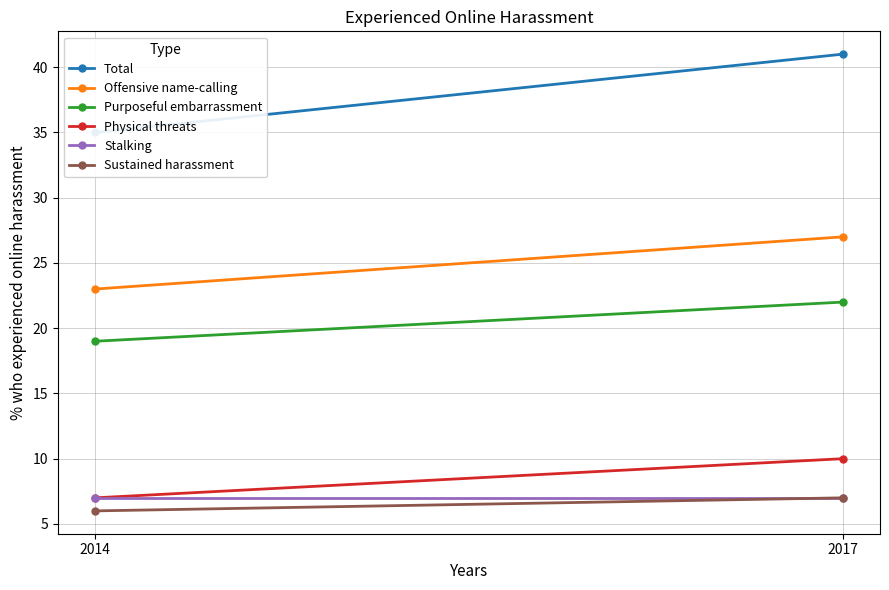

What is the spread (max minus min) of values at 2014?

29